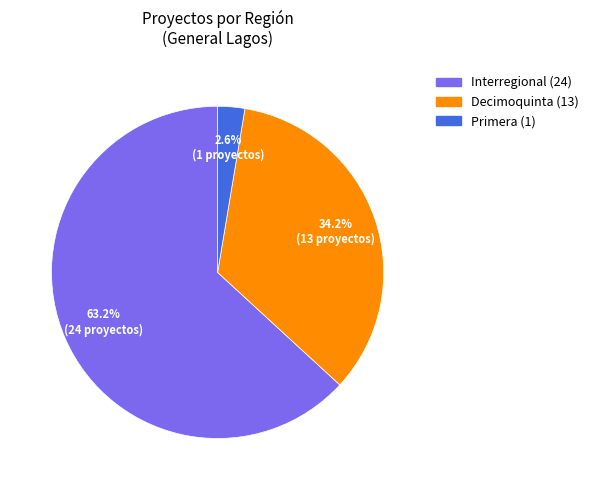

Is there a majority slice in this chart?

Yes